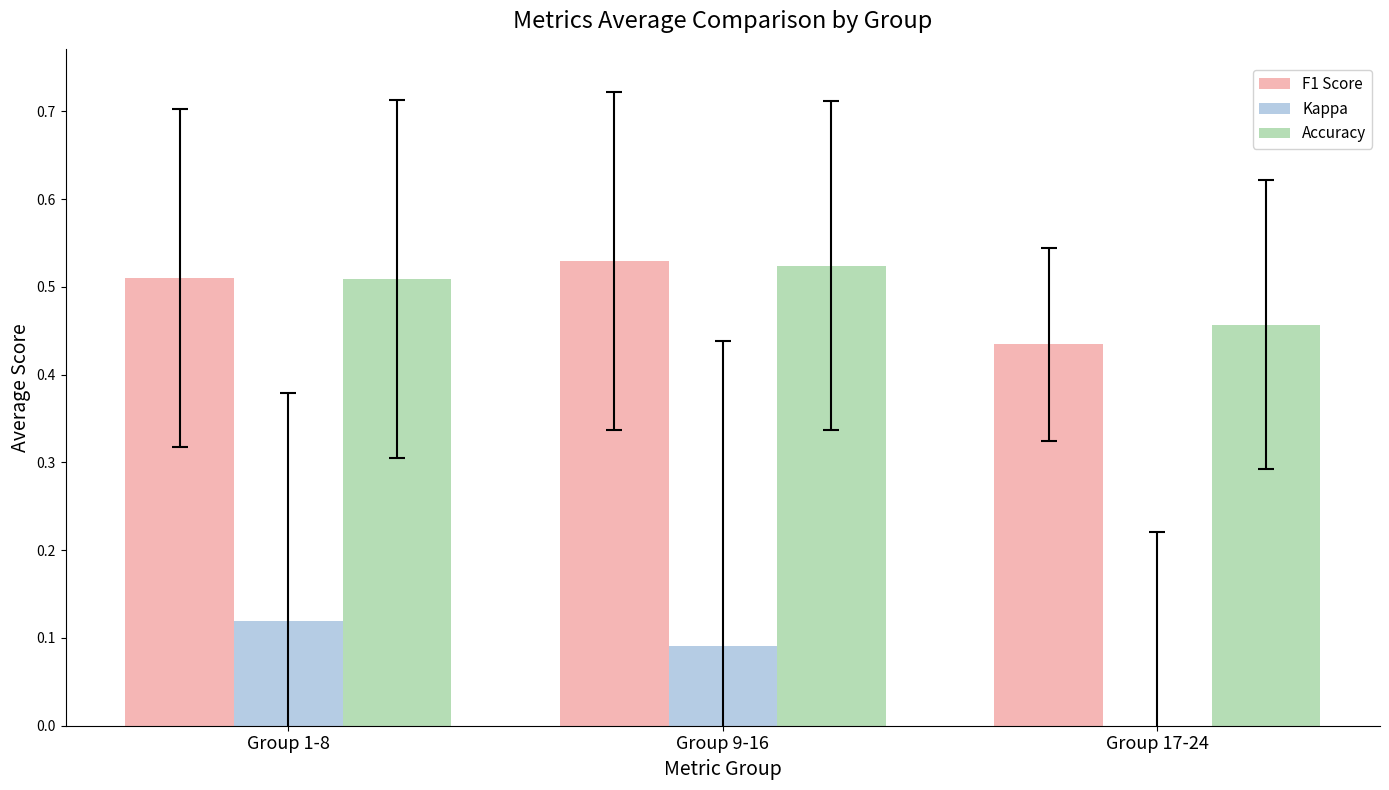

What is the sum of all Kappa values?

0.2